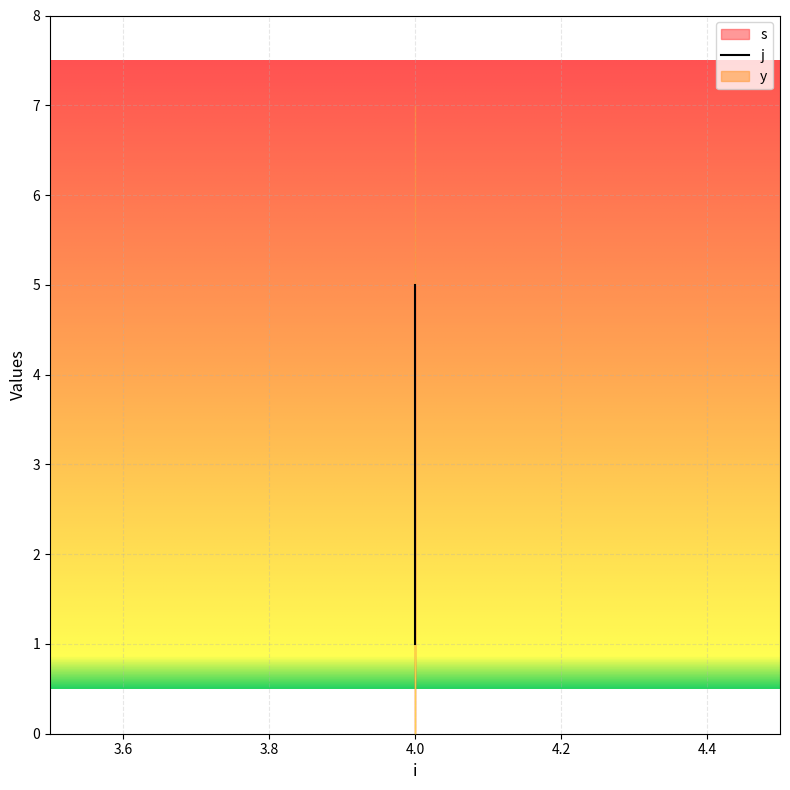

At 4, list the series in order from smallest to largest.

s, y, j